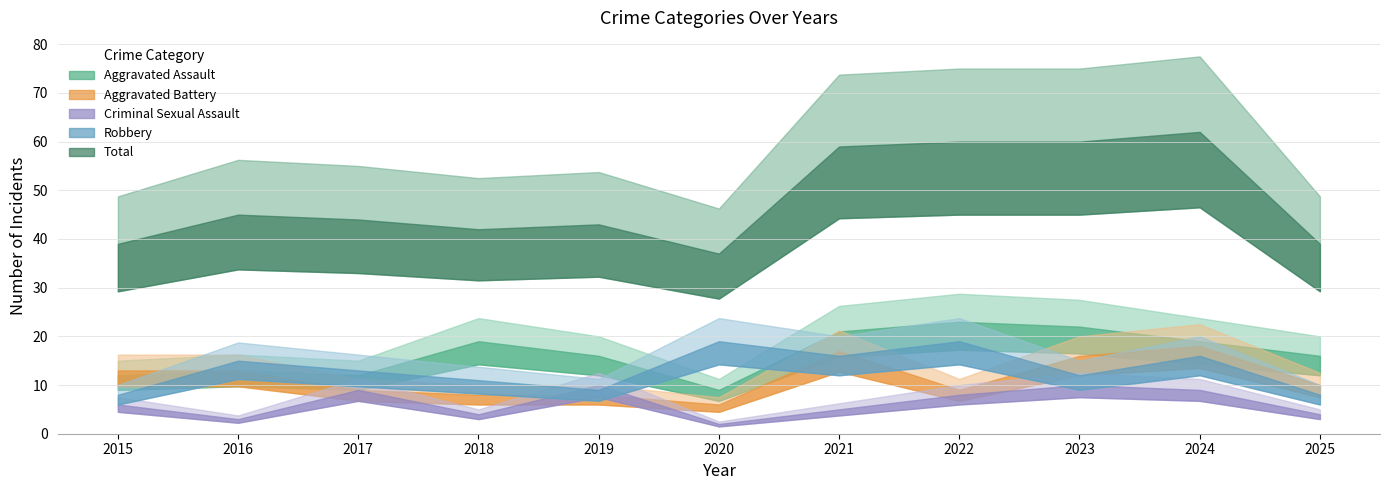

How many lines are shown in the chart?

5